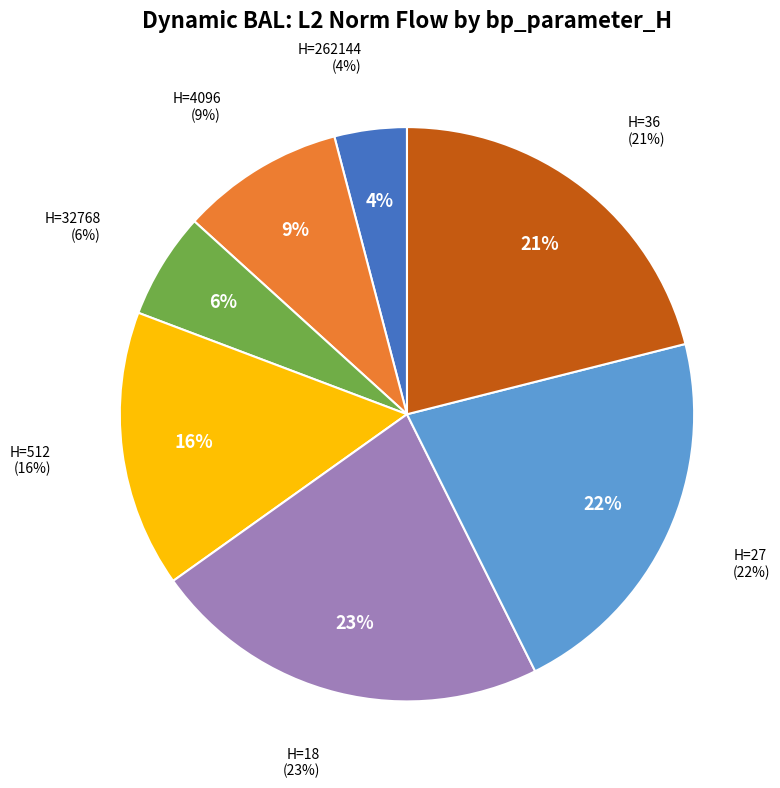

What percentage is the 262144 slice, to the nearest percent?

4%